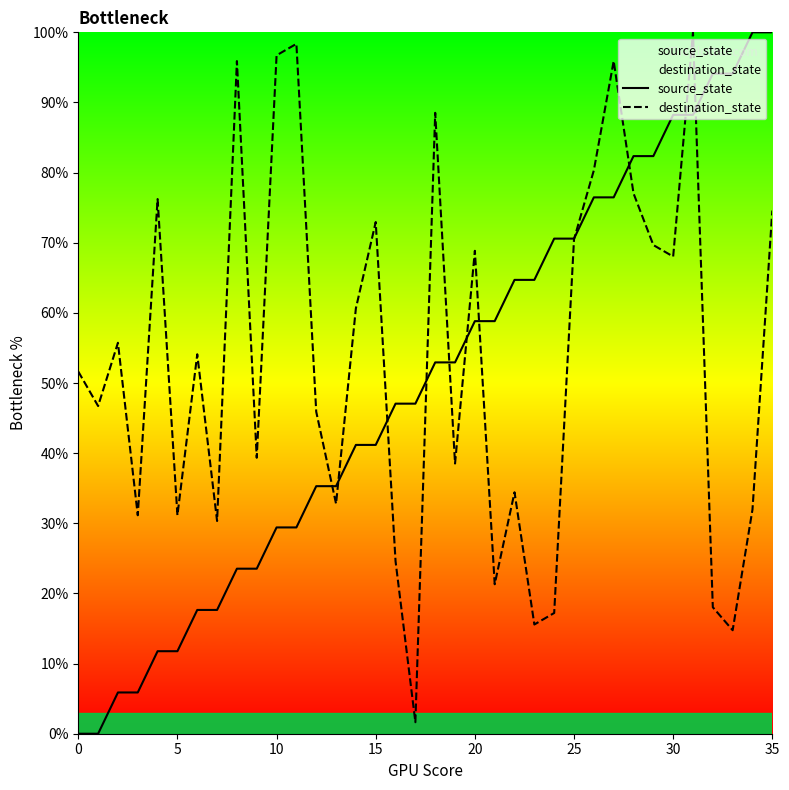

What is the greatest value displayed?

100.0